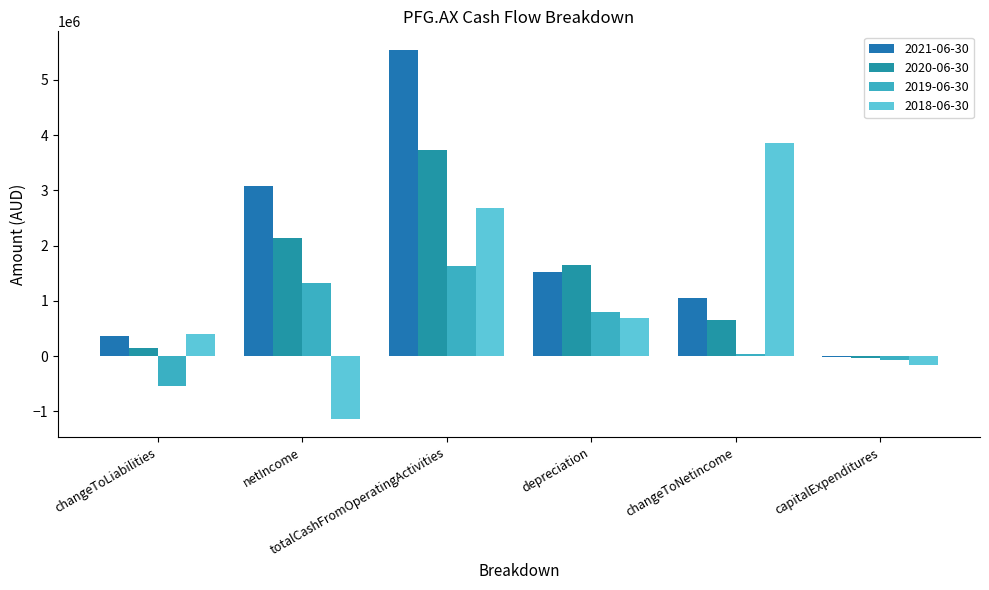

Reading right to left, list all the values displayed in this chart.

2021-06-30: capitalExpenditures=-24896	changeToNetincome=1051422	depreciation=1522440	totalCashFromOperatingActivities=5544097	netIncome=3074132	changeToLiabilities=355921
2020-06-30: capitalExpenditures=-28459	changeToNetincome=656791	depreciation=1639969	totalCashFromOperatingActivities=3736247	netIncome=2131559	changeToLiabilities=149368
2019-06-30: capitalExpenditures=-67687	changeToNetincome=38528	depreciation=797714	totalCashFromOperatingActivities=1638934	netIncome=1314777	changeToLiabilities=-547487
2018-06-30: capitalExpenditures=-166018	changeToNetincome=3849533	depreciation=681920	totalCashFromOperatingActivities=2682898	netIncome=-1135104	changeToLiabilities=398044